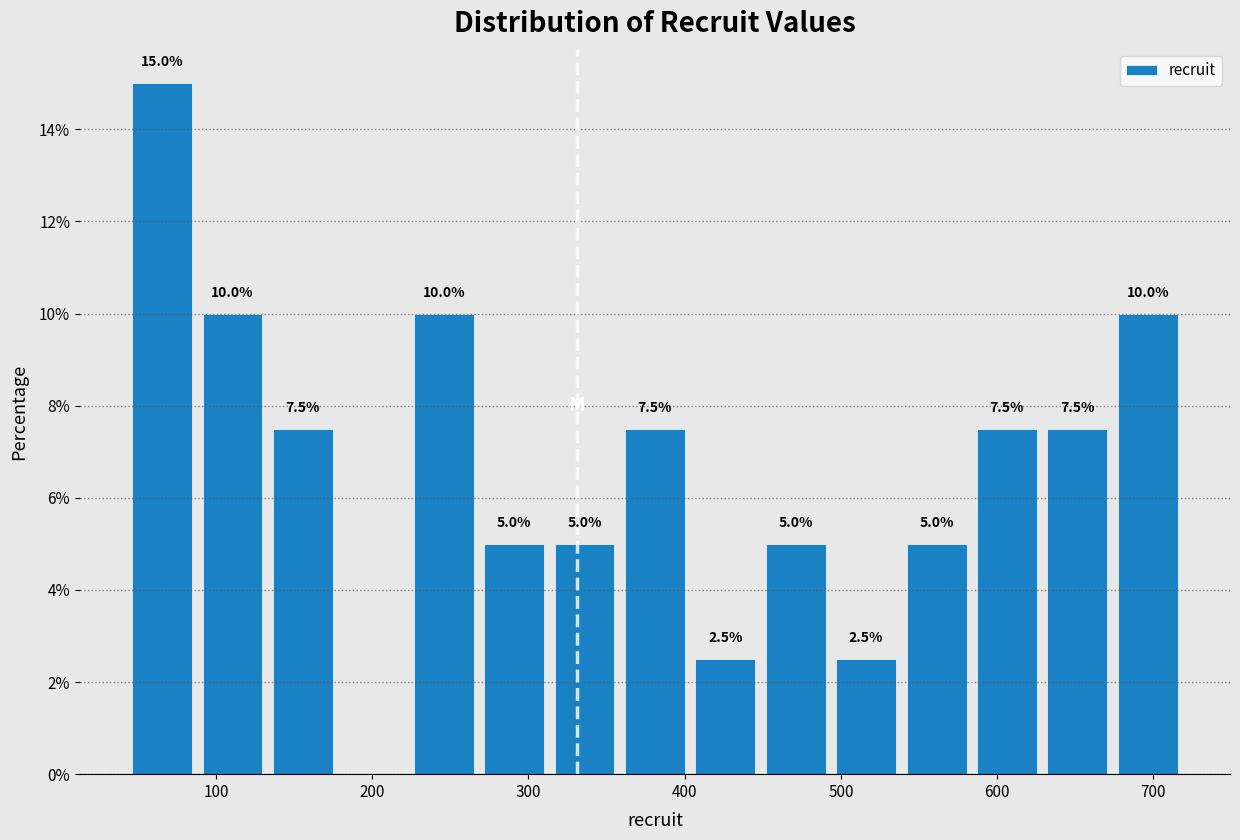

Which range on the x-axis has the tallest bar?

40 to 90